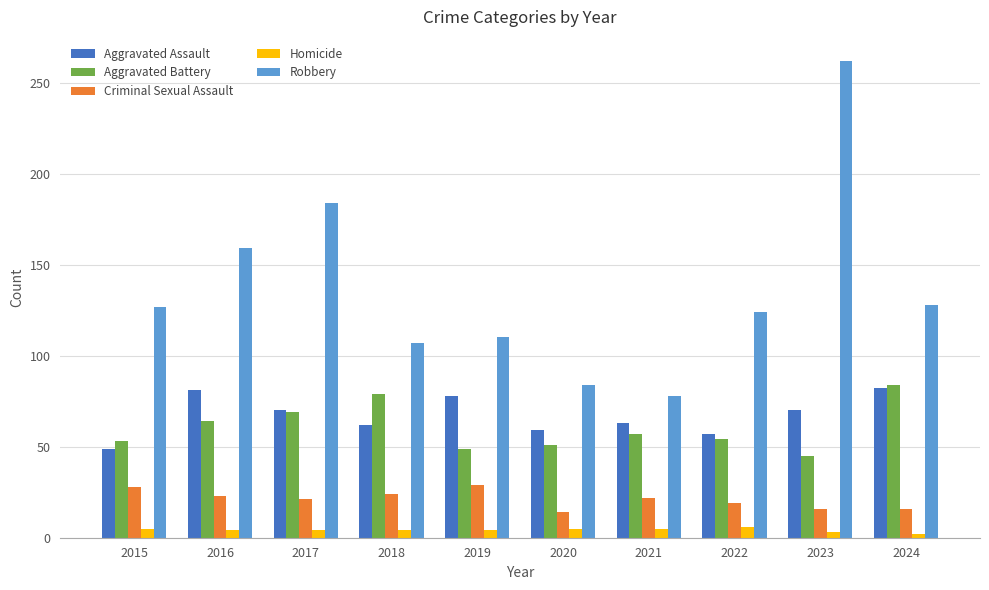

What is the value of the Aggravated Assault bar at the 7th from the left?

63